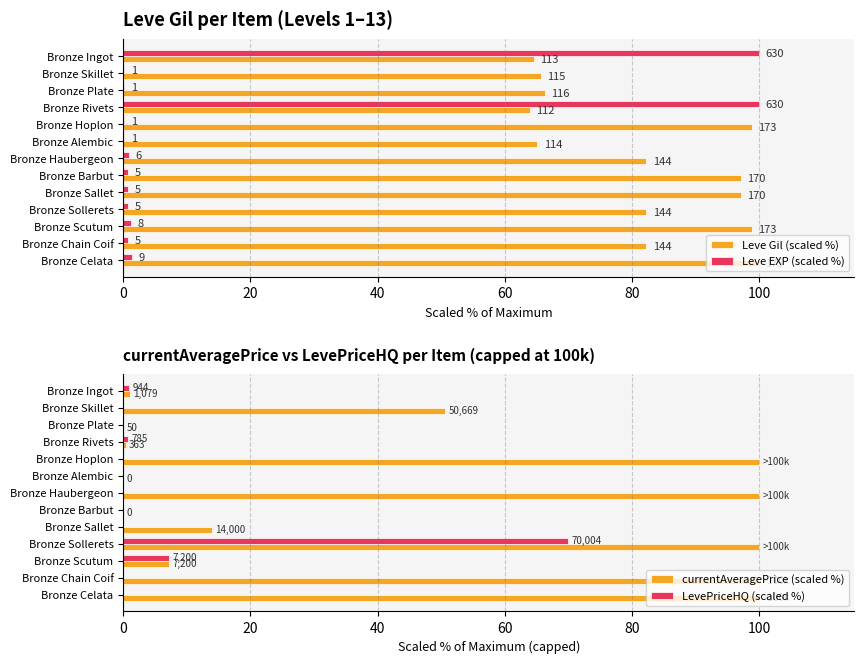

What is the difference between the second highest and minimum values in the LevePriceHQ (scaled %) series?

7.2